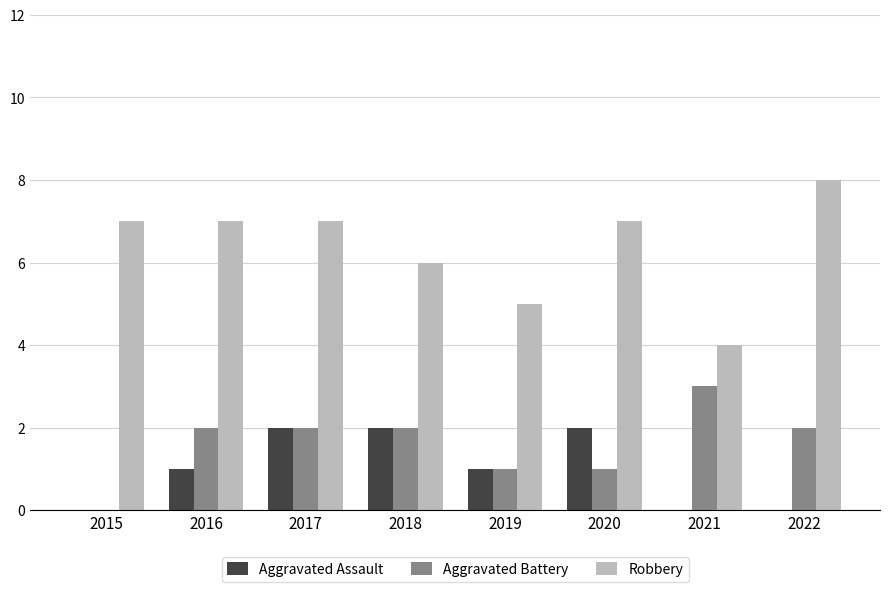

What is the maximum value shown in the chart?

8